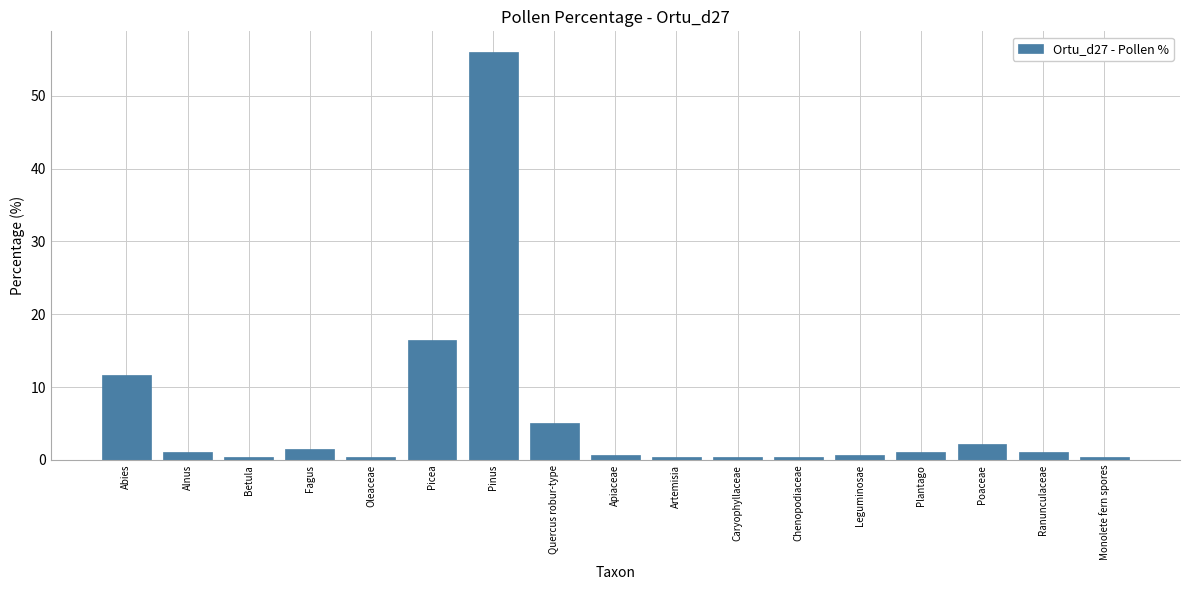

What position from the left is Oleaceae?

5